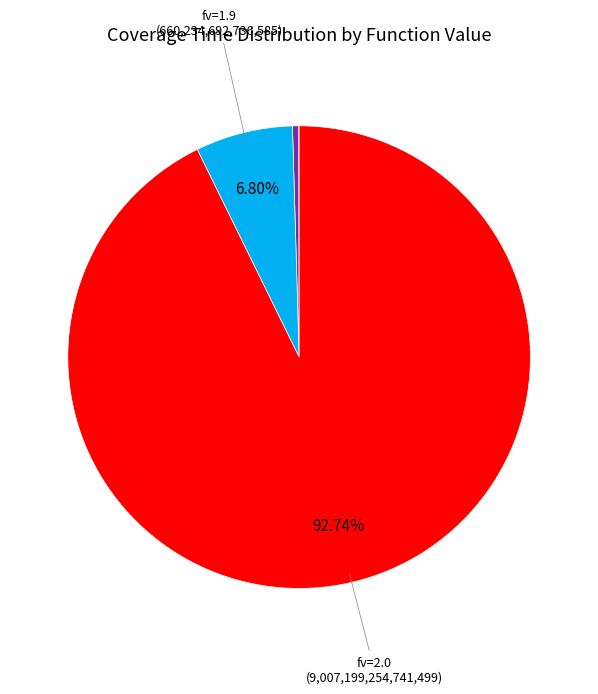

Does any single category account for the majority?

Yes